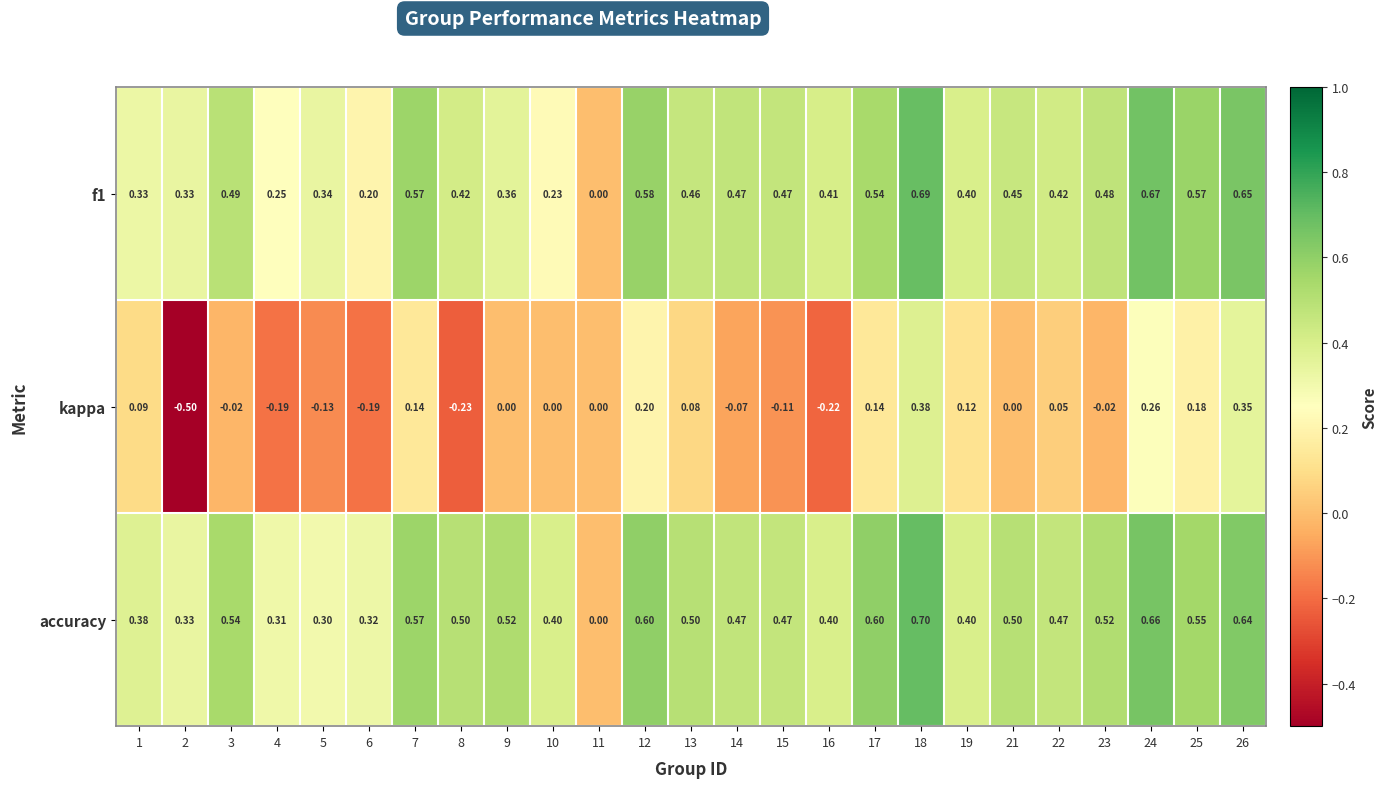

Which series has the largest total across all categories?

accuracy